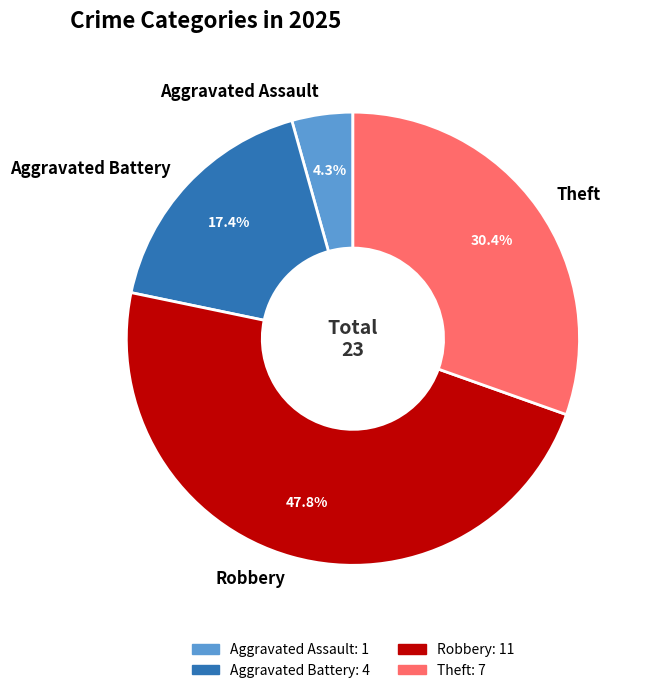

Is there any slice that represents more than half of the pie?

No